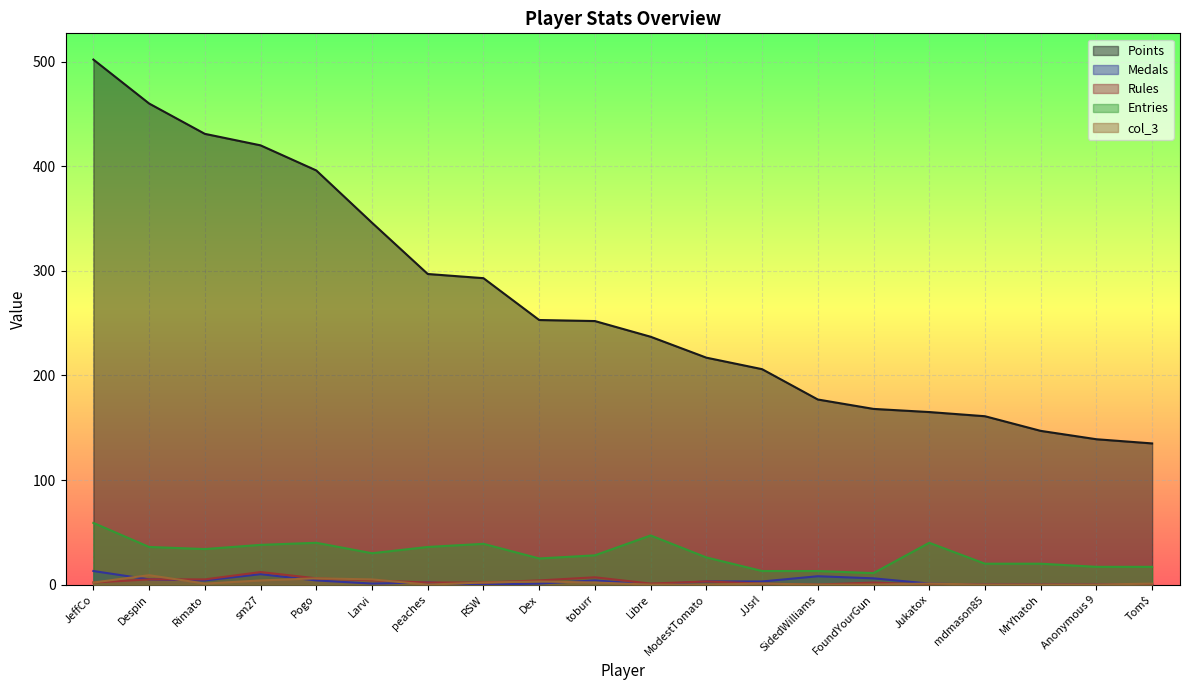

What is the difference between the maximum and minimum values in the Points series?

367